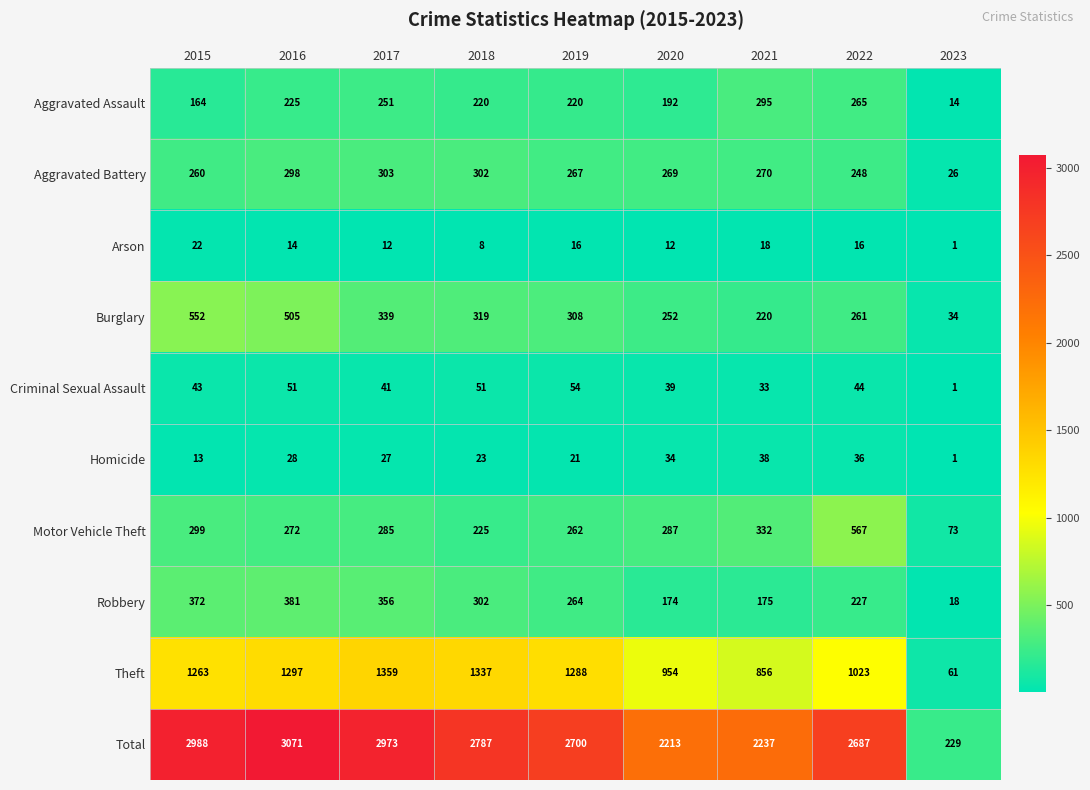

What value does the Motor Vehicle Theft series have at 2020, to the nearest 50?

300